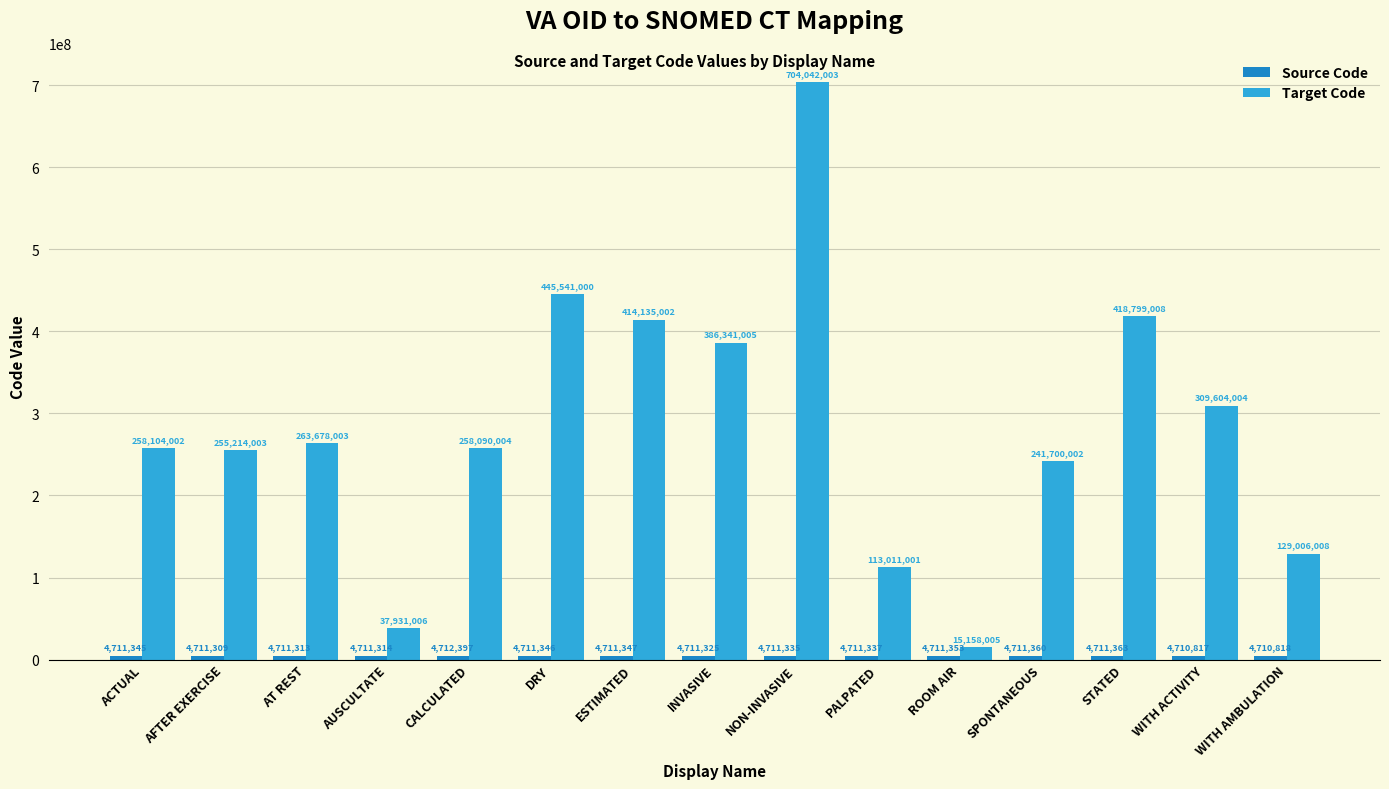

Which category has the highest value in the Target Code series?

NON-INVASIVE